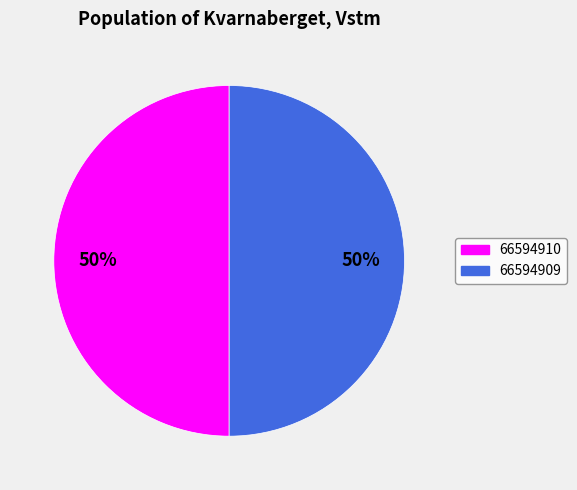

Count the number of slices in the pie.

2